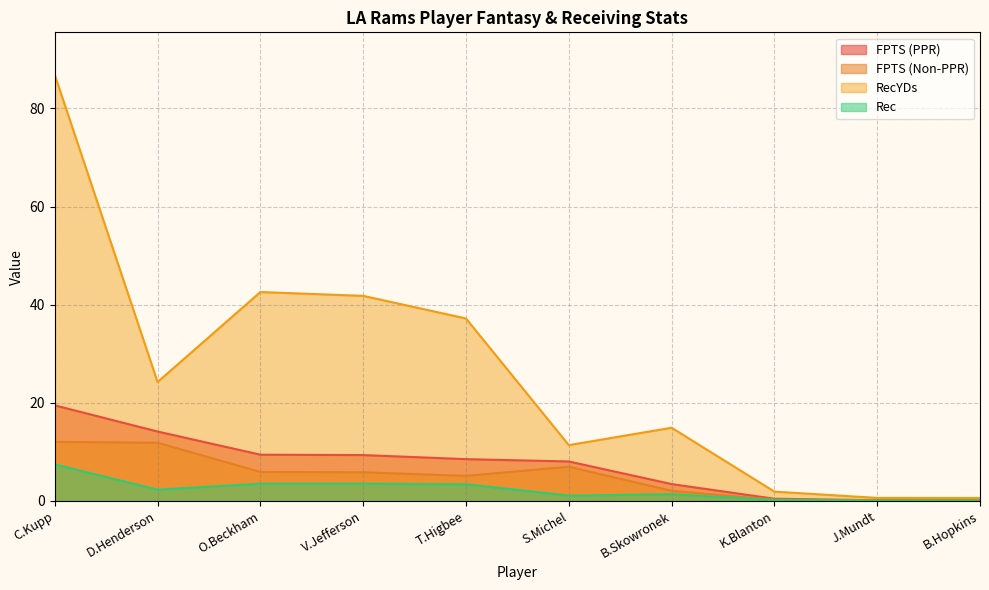

What is the label of the 3rd point from the left?

O.Beckham